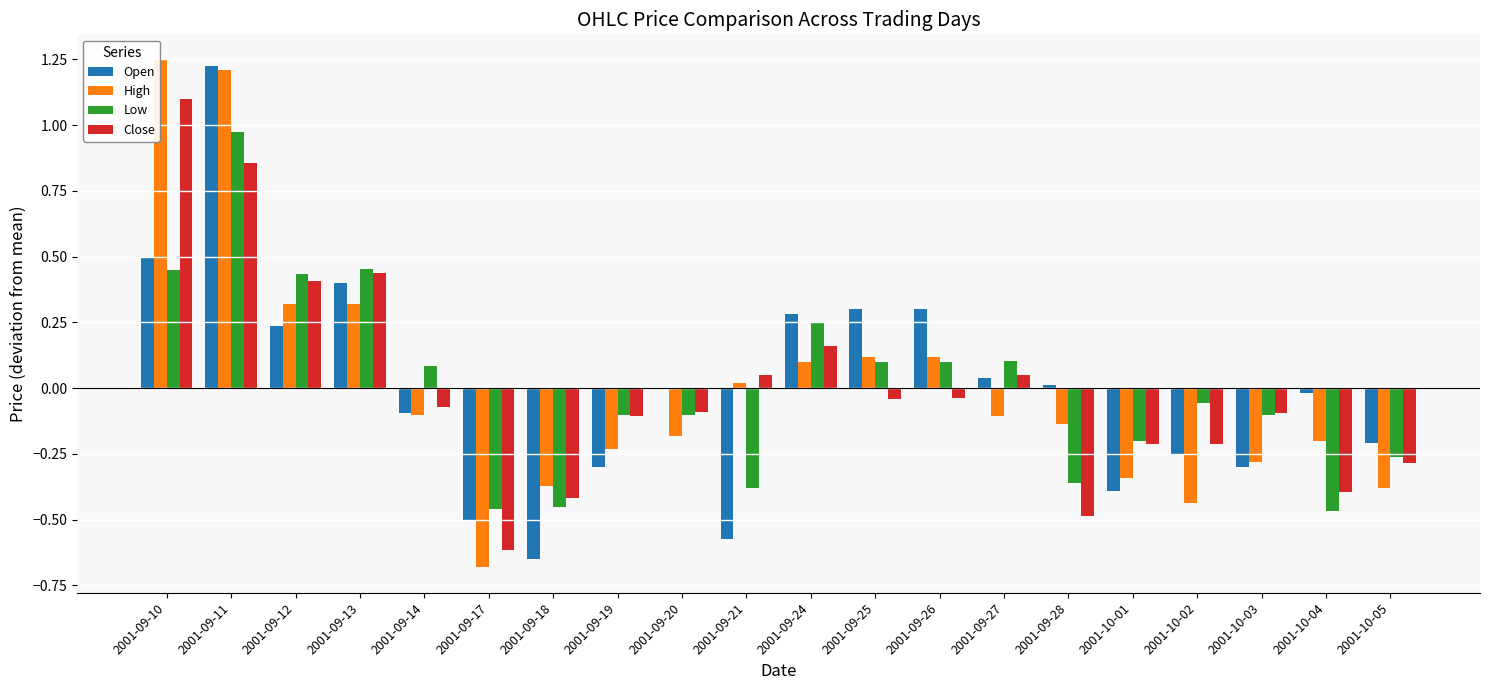

At which label does High first exceed 0?

2001-09-10